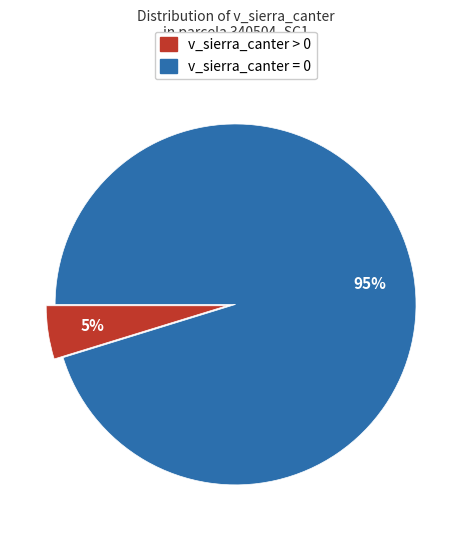

Does v_sierra_canter > 0 account for over 50% of the chart?

No